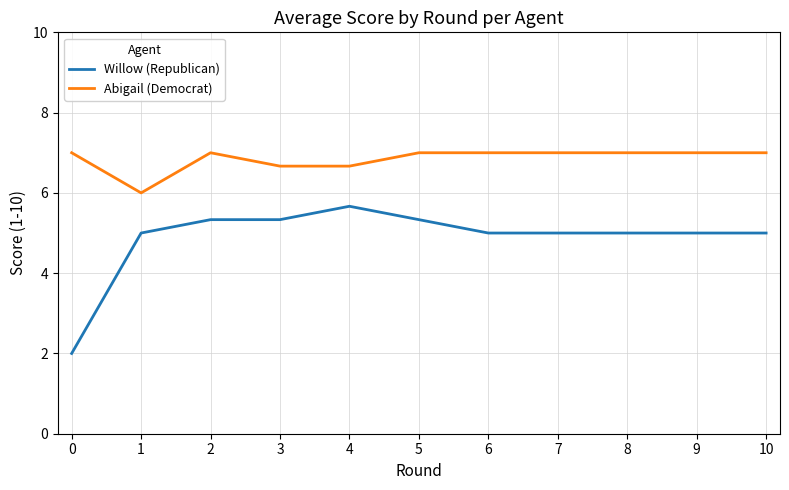

What are all the series names shown in the legend?

Willow (Republican), Abigail (Democrat)